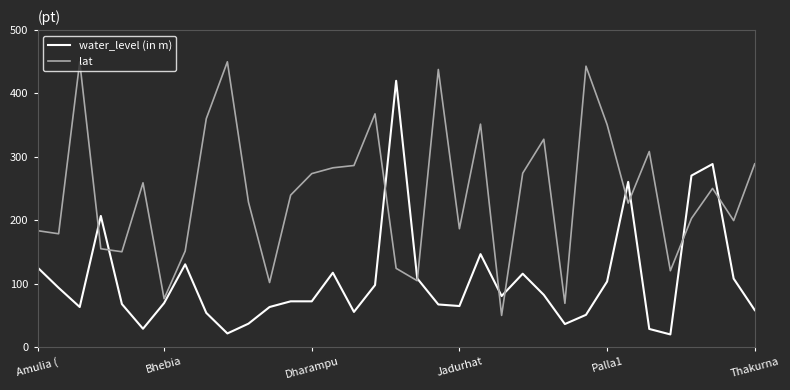

Which series has the largest total across all categories?

lat